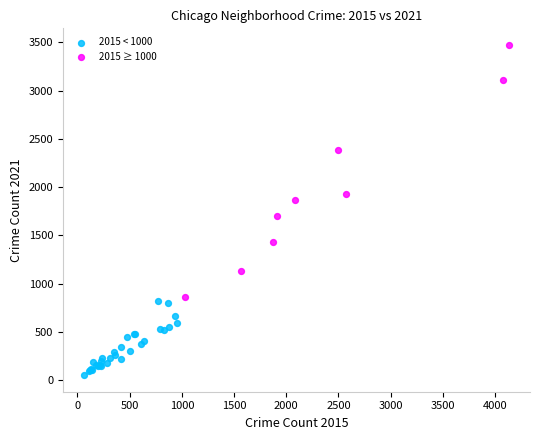

Which series has the largest Y range (max minus min)?

2015 ≥ 1000